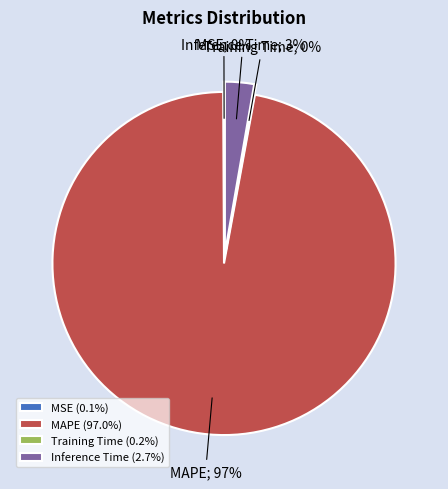

Does any single category account for the majority?

Yes